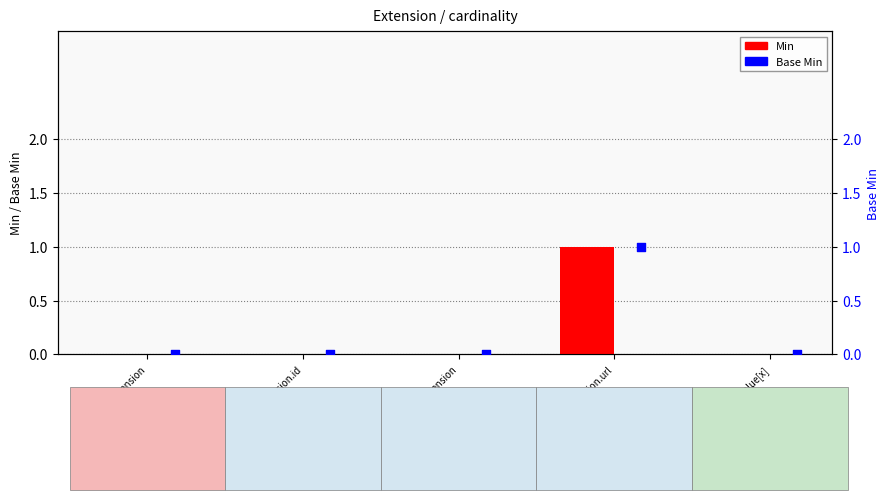

What are all the series names shown in the legend?

Min, Base Min